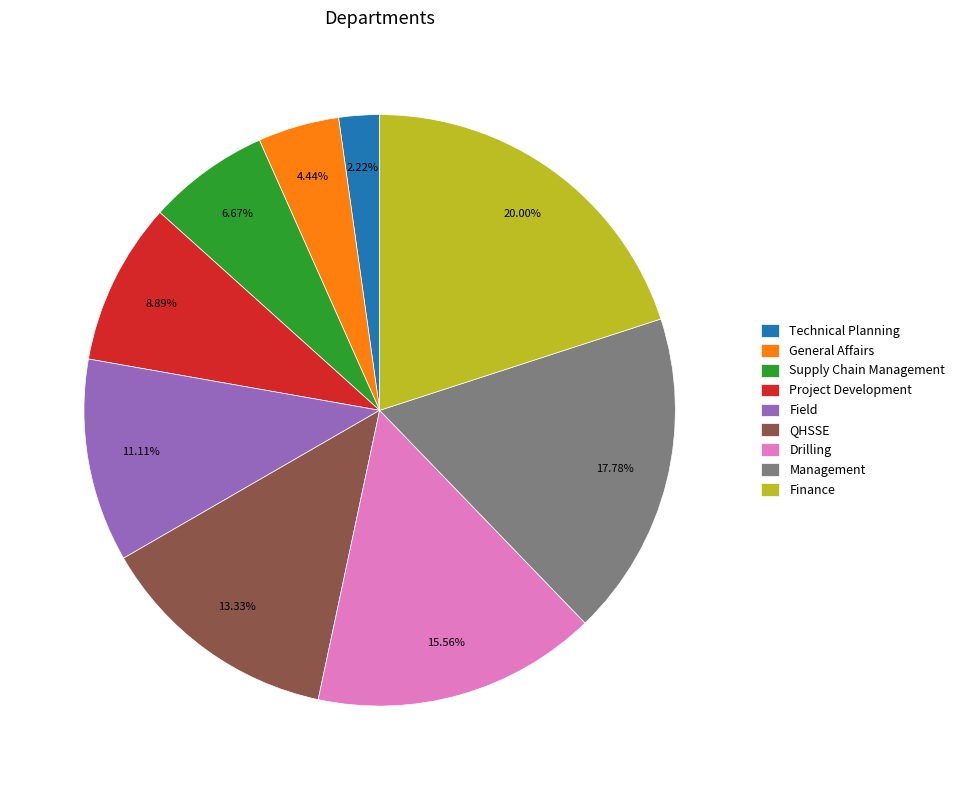

Count the number of slices in the pie.

9